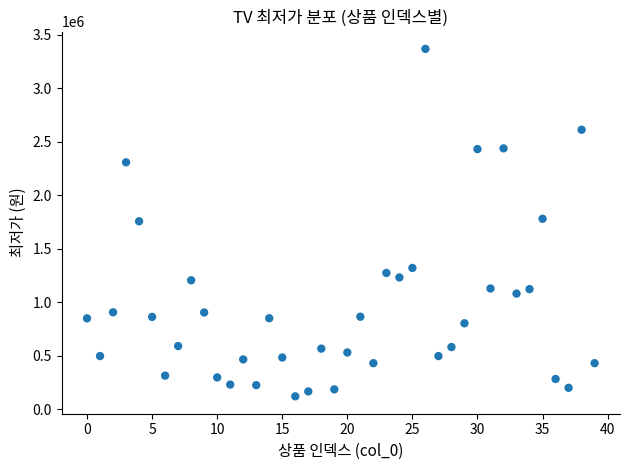

What is the range of Y values (max minus min)?

3246870